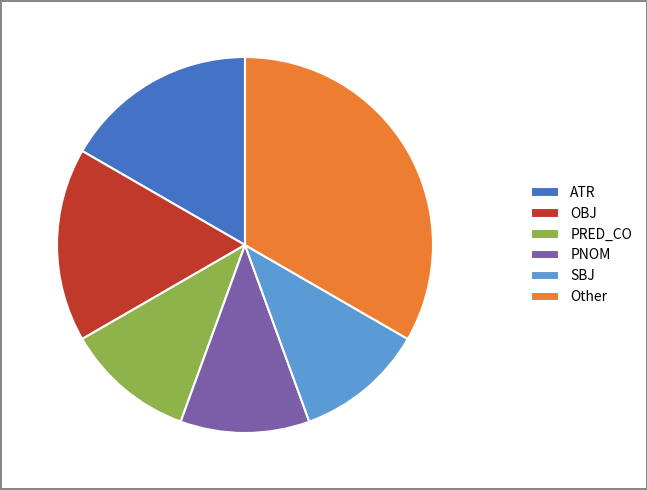

Do Other and PNOM together represent more than half of the pie?

No